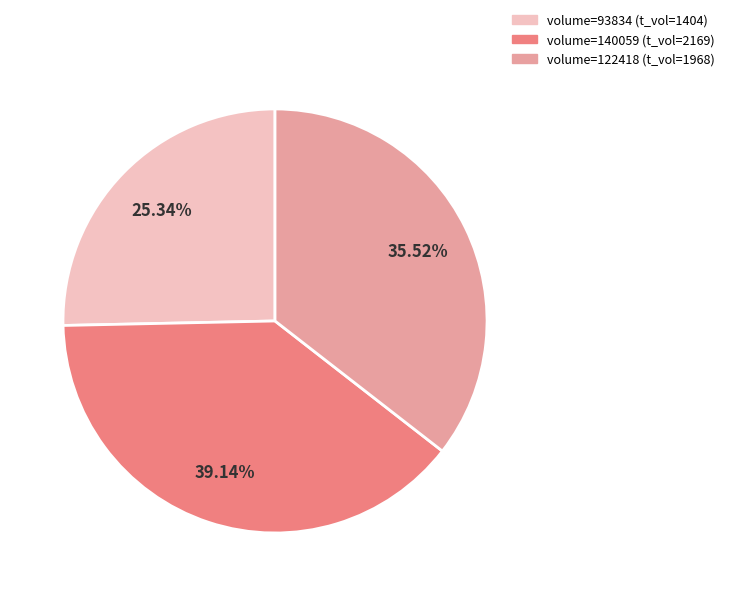

Is there a majority slice in this chart?

No